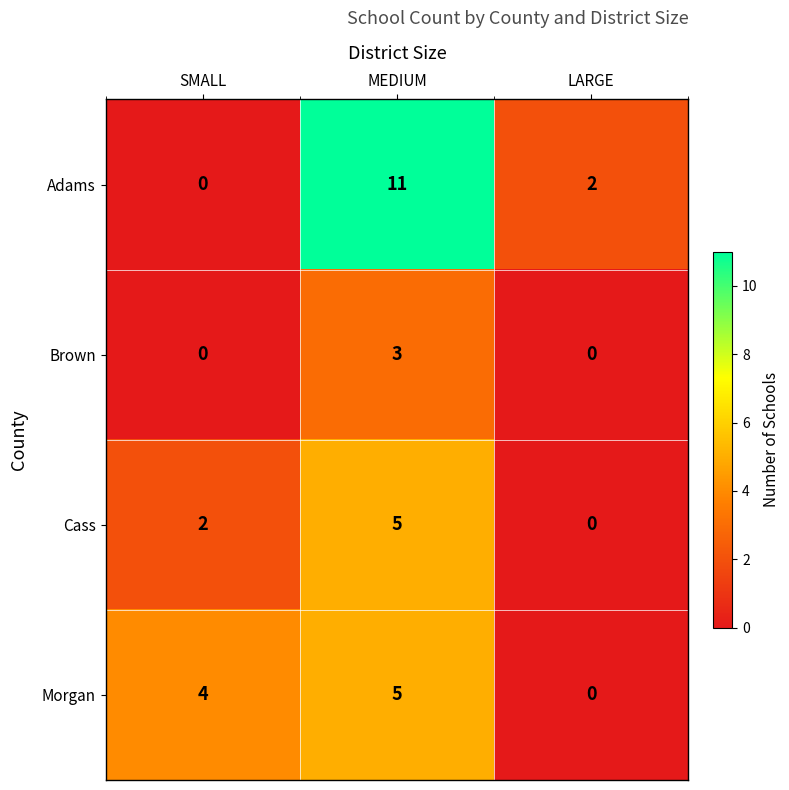

Which series has the largest range (max minus min)?

Adams